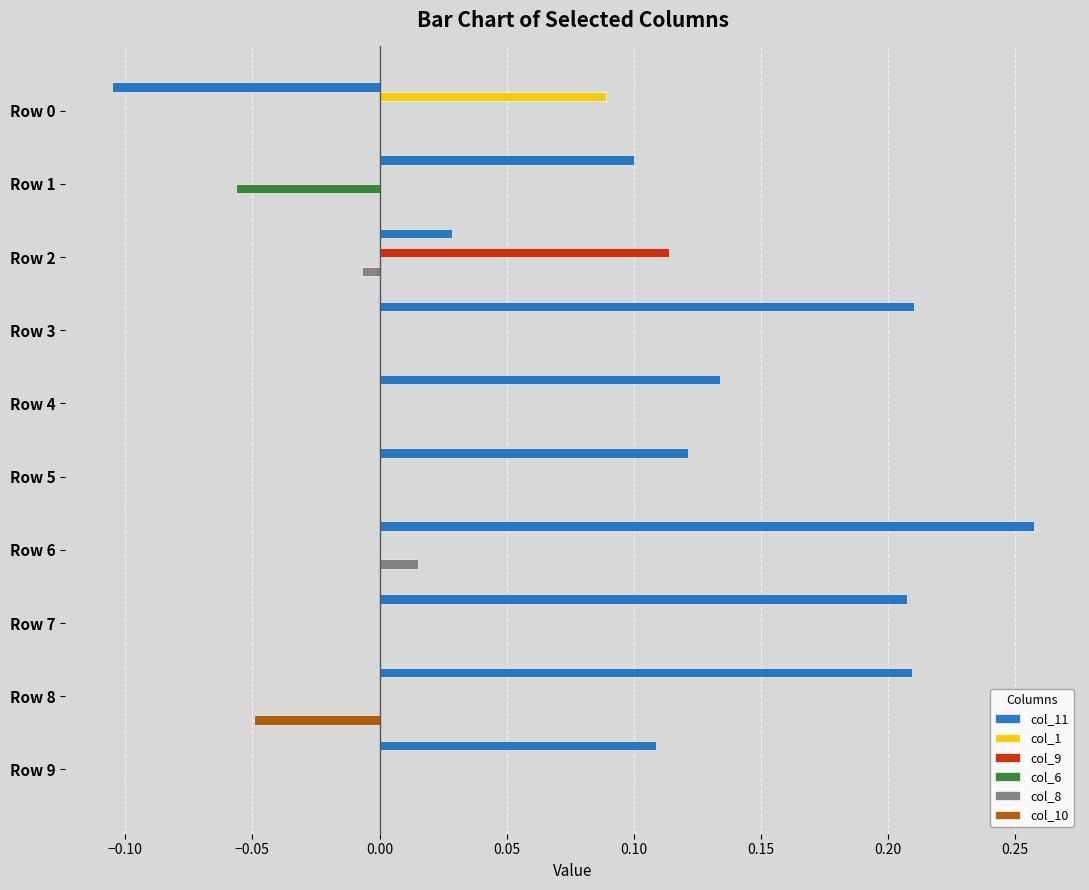

Which series has the widest spread of values?

col_11